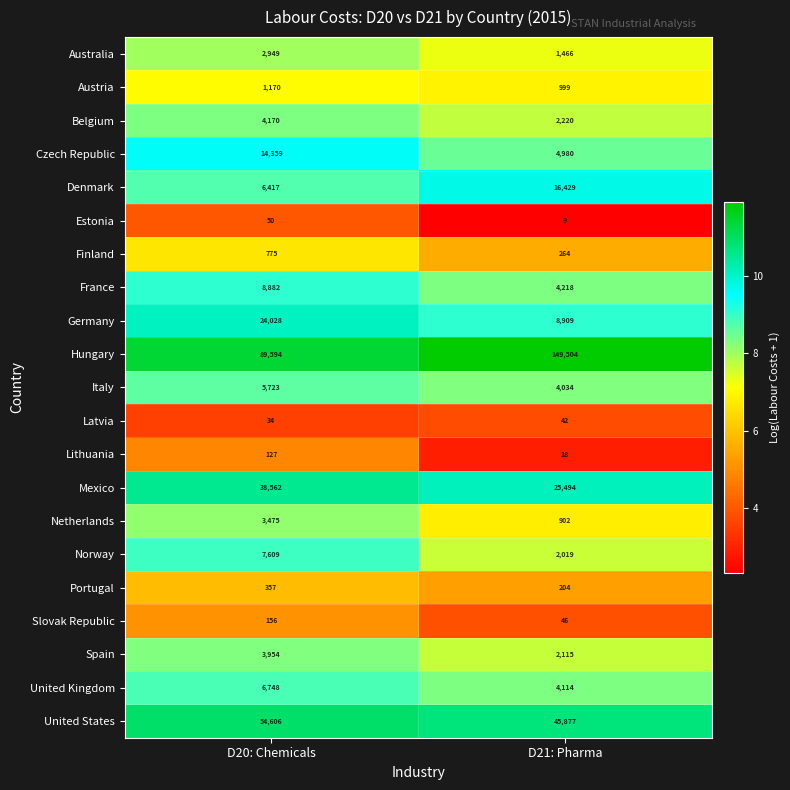

What is the difference between the Lithuania values at D20: Chemicals and D21: Pharma?

109